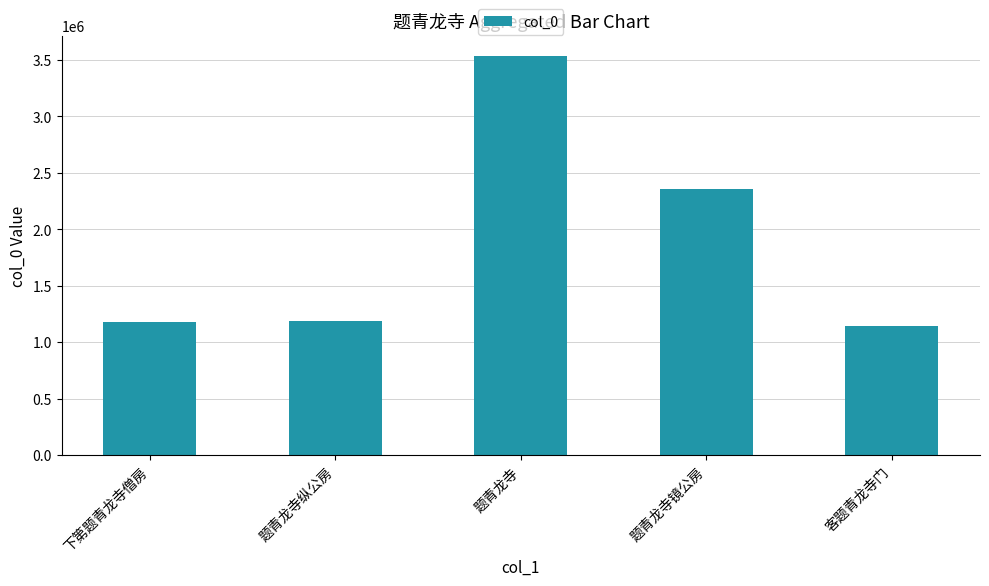

What value does the data have at 下第题青龙寺僧房?

1184603